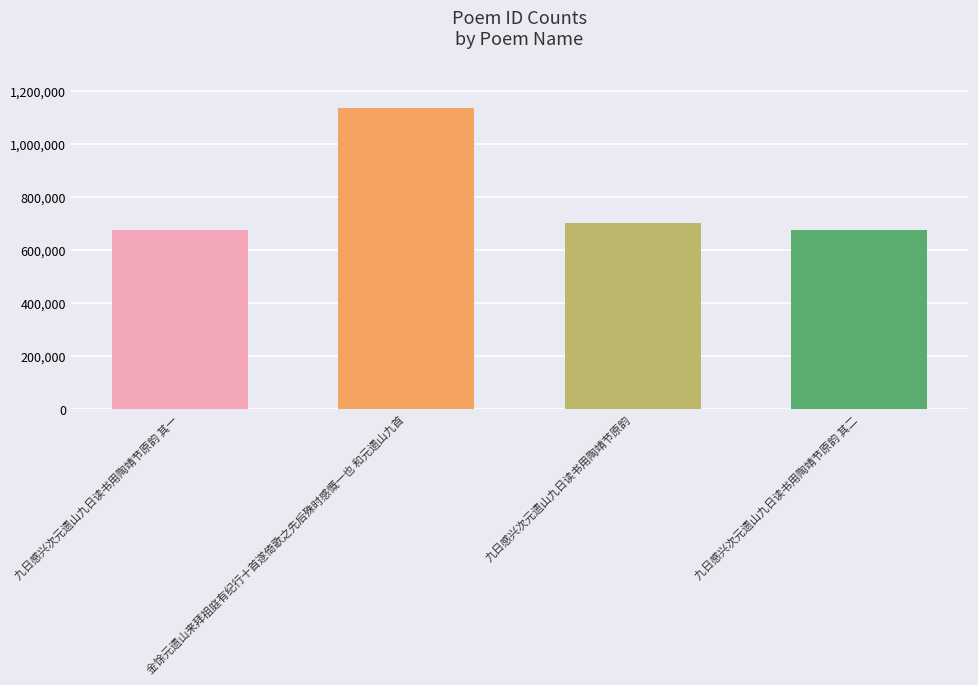

Which label corresponds to the largest value in the chart?

金馀元遗山来拜祖庭有纪行十首遂倚歌之先后殊时感慨一也 和元遗山九首